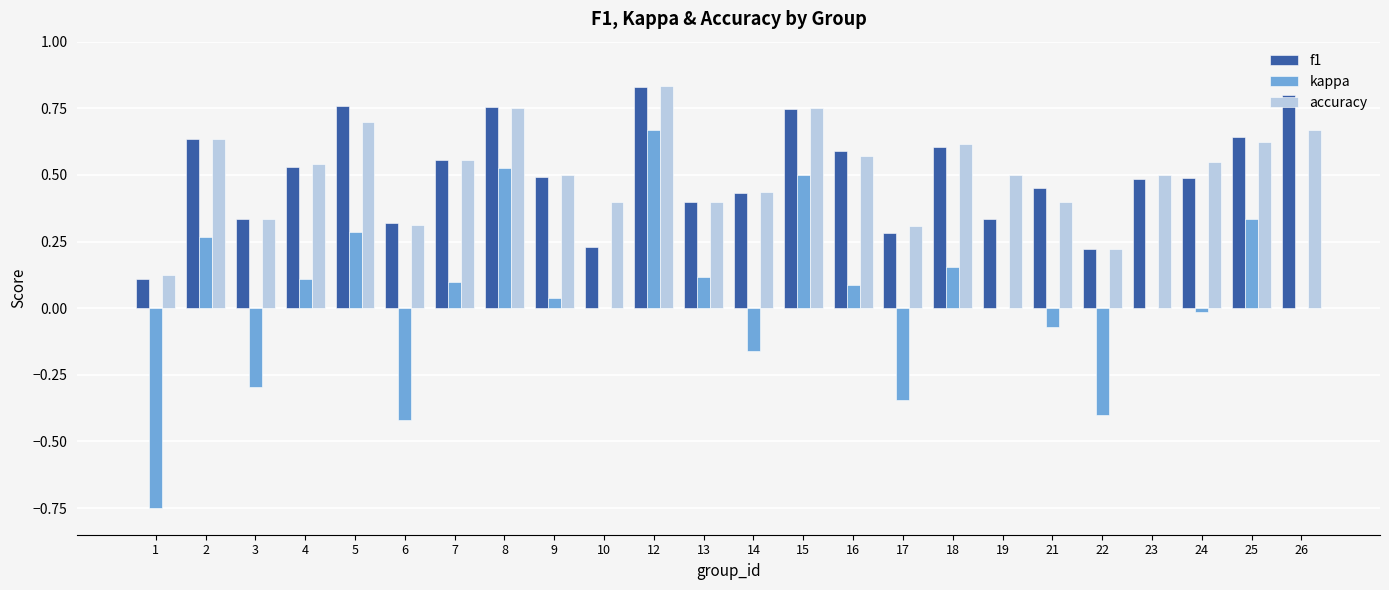

Count the number of categories in the chart.

24